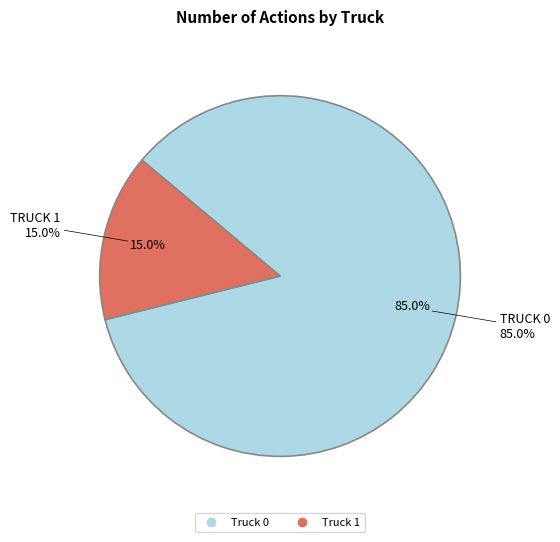

Which category has the smallest portion of the pie?

Truck 1